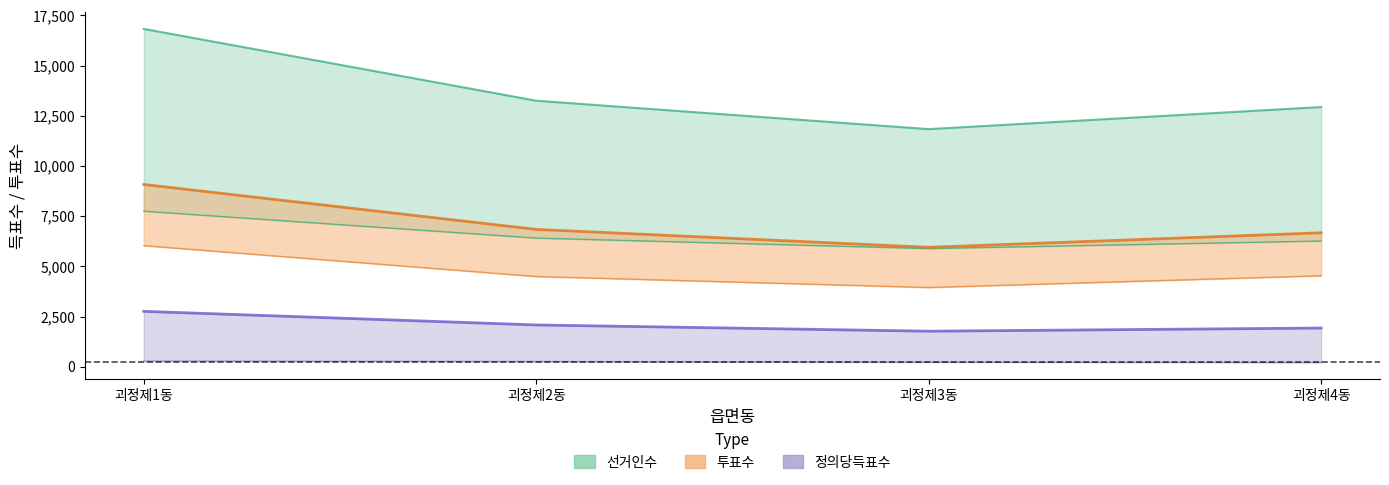

Where is 투표수 nearest to the value 7515?

괴정제2동